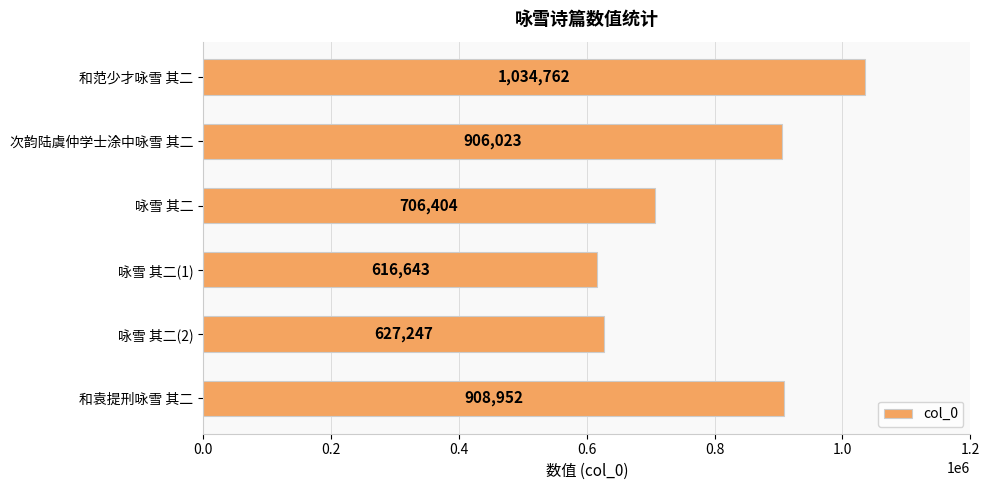

Where is the data nearest to the value 825702?

次韵陆虞仲学士涂中咏雪 其二